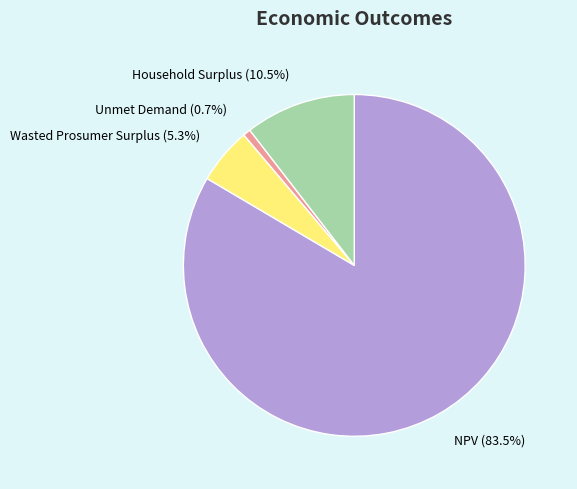

Which category accounts for the majority?

NPV